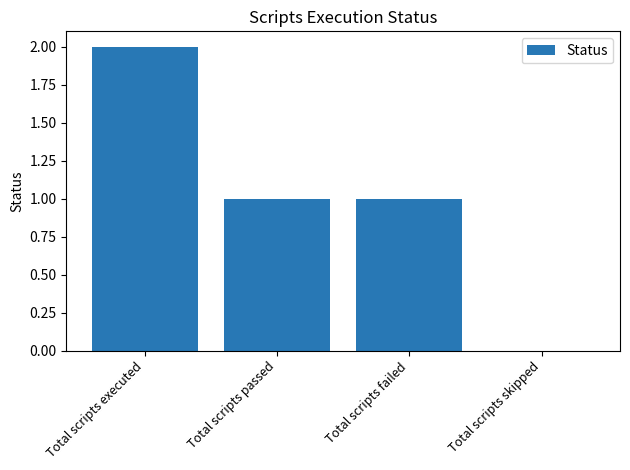

The value at Total scripts executed is 2. True or false?

True